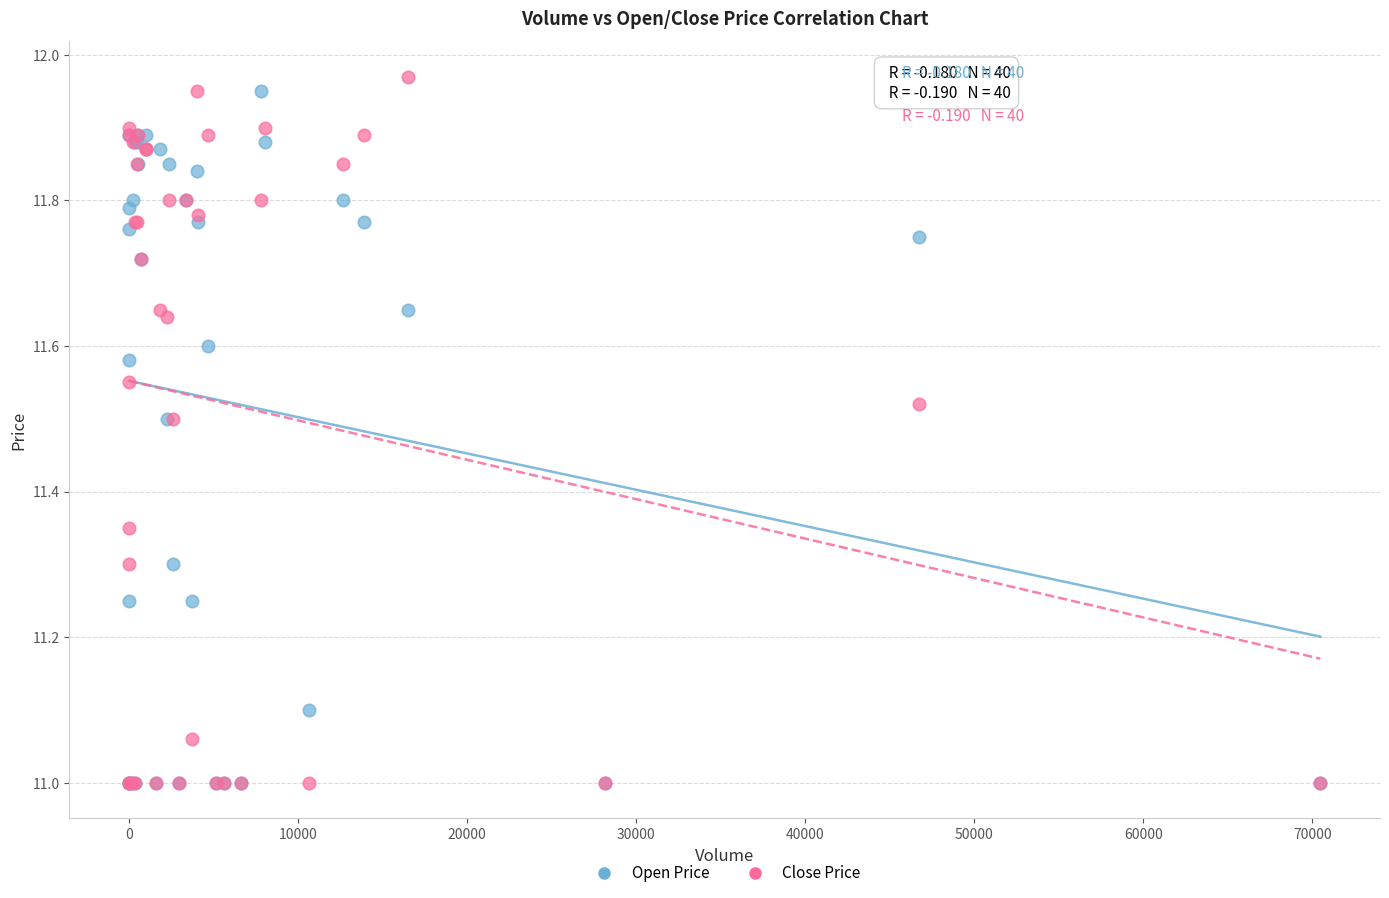

Which series reaches the maximum Y coordinate?

Close Price